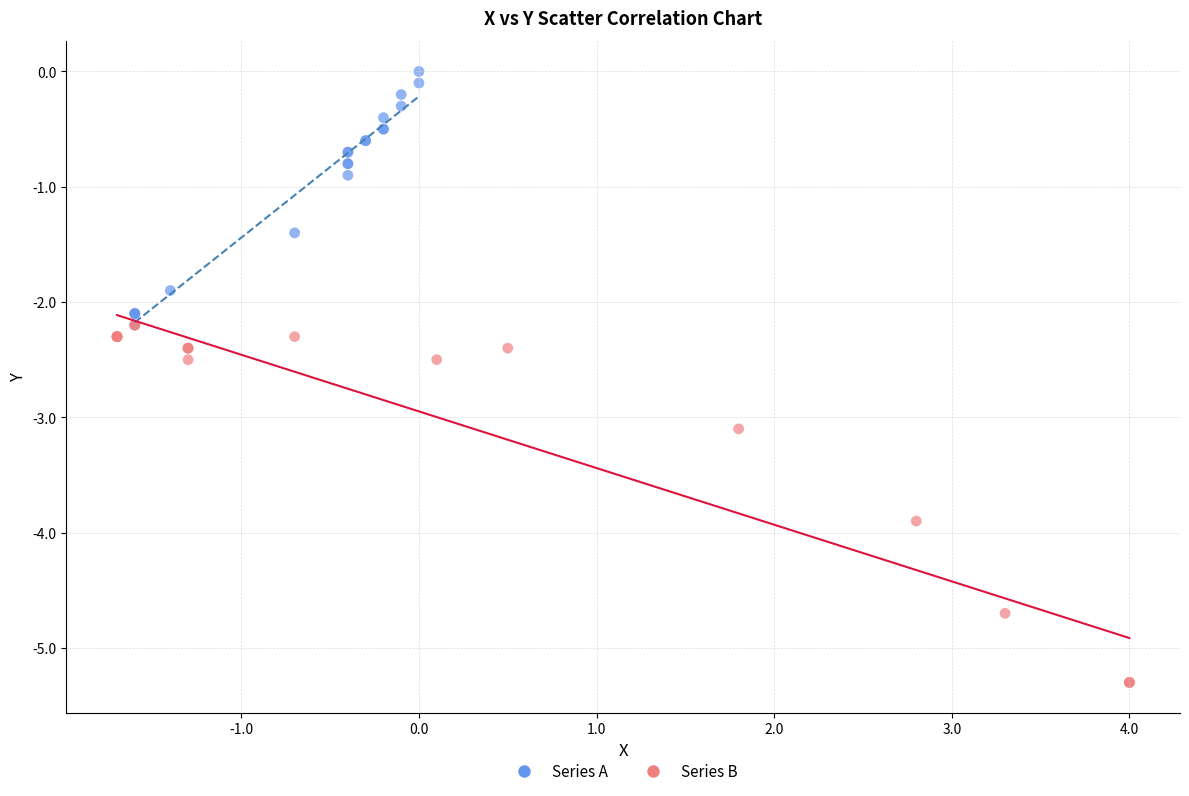

Which series has the widest spread of Y values?

Series B